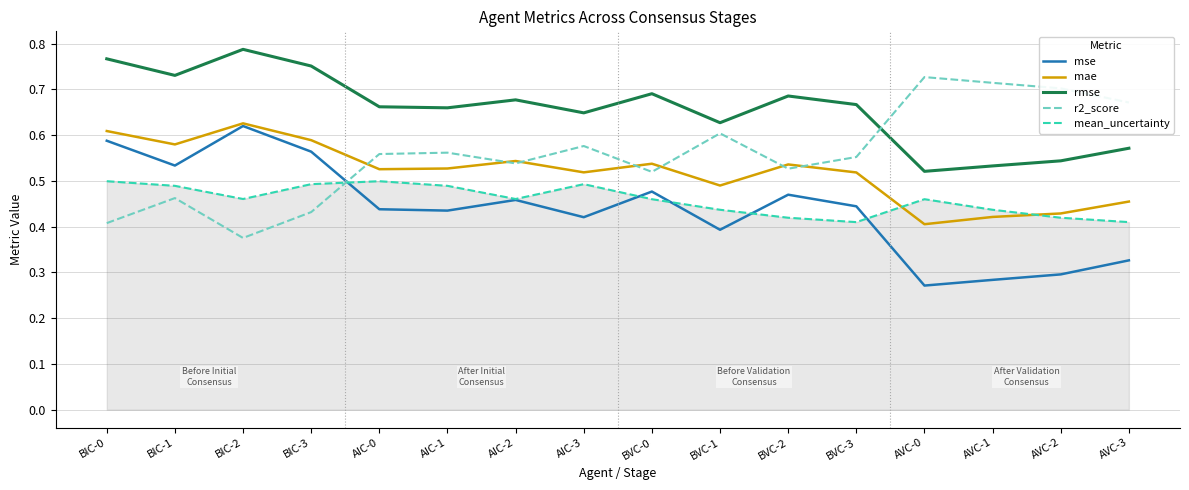

The mae series shows 0.8 at AVC-3. True or false?

False